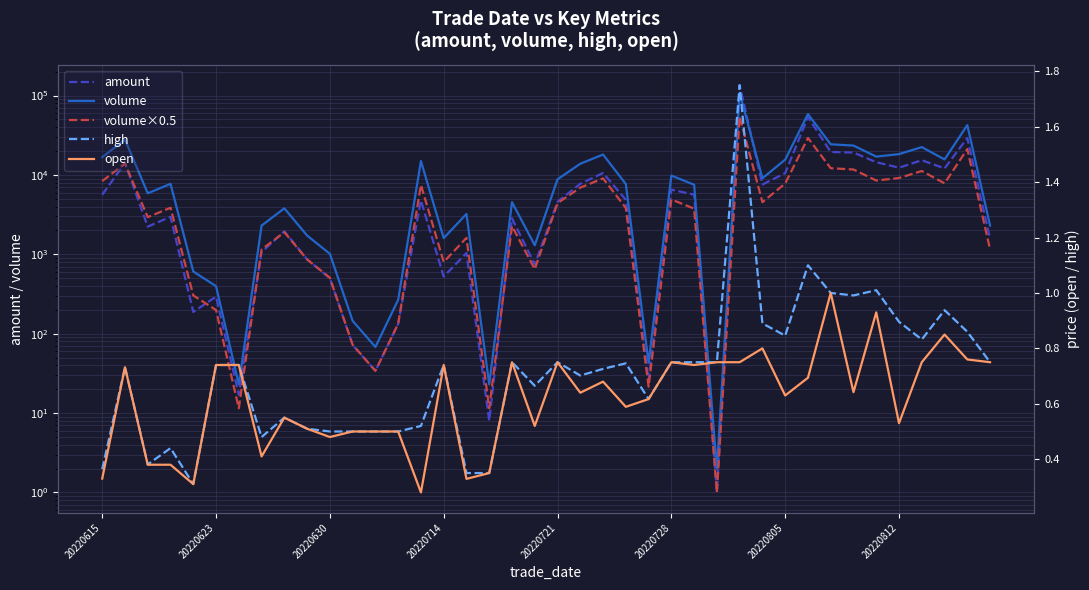

Rank the series at 38 from highest to lowest value.

volume, amount, volume×0.5, high, open